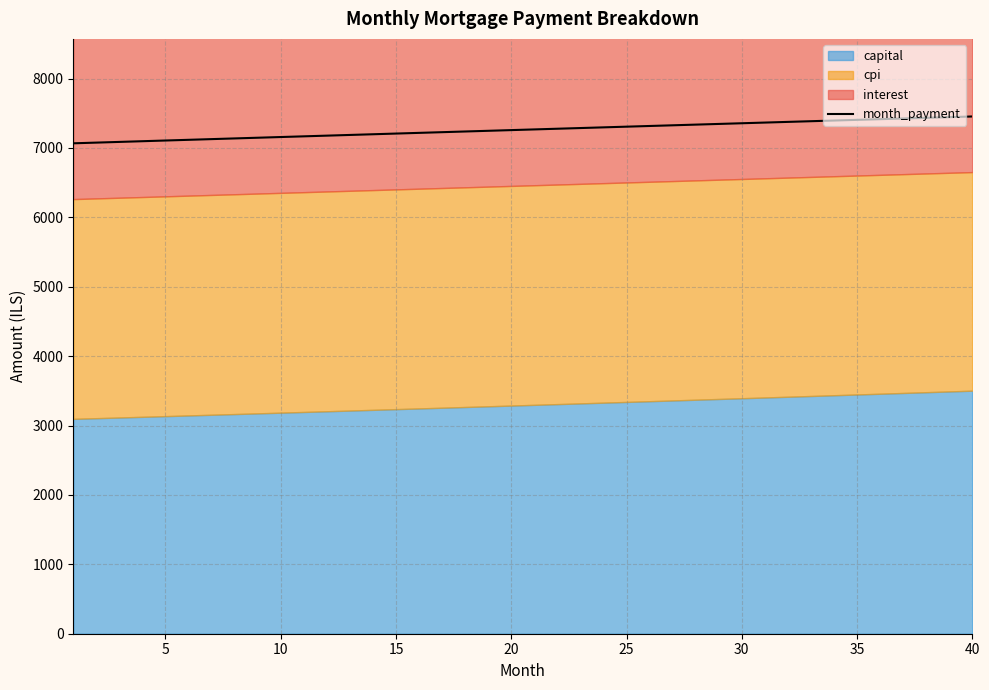

What is the minimum value for month_payment?

7067.1